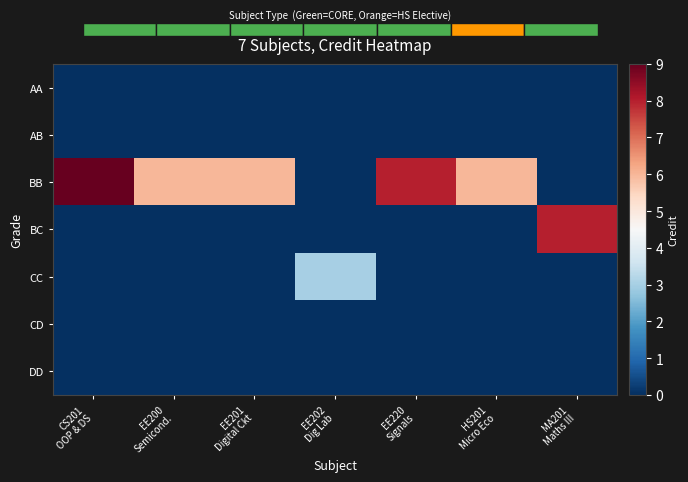

The value of BB at EE200 Semicond. is 6. True or false?

True